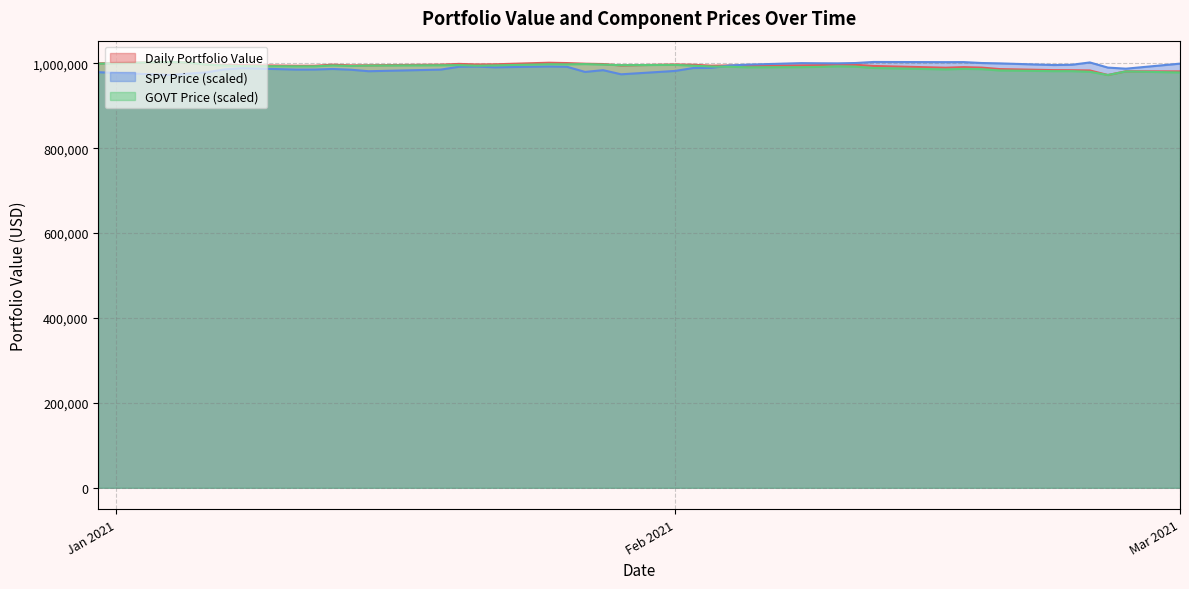

Which series changed the most between 2021-01-29 and 2021-02-22?

SPY Price